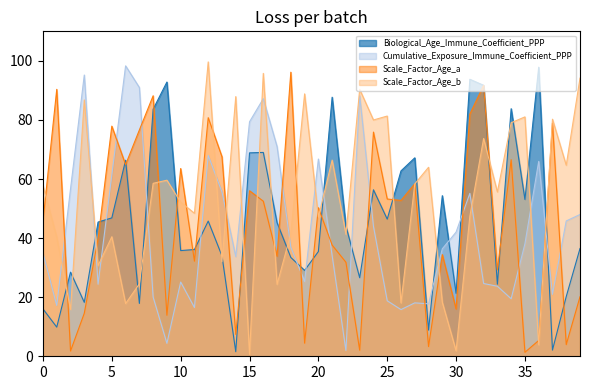

At 15, list the series in order from largest to smallest.

Cumulative_Exposure_Immune_Coefficient_PPP, Biological_Age_Immune_Coefficient_PPP, Scale_Factor_Age_a, Scale_Factor_Age_b